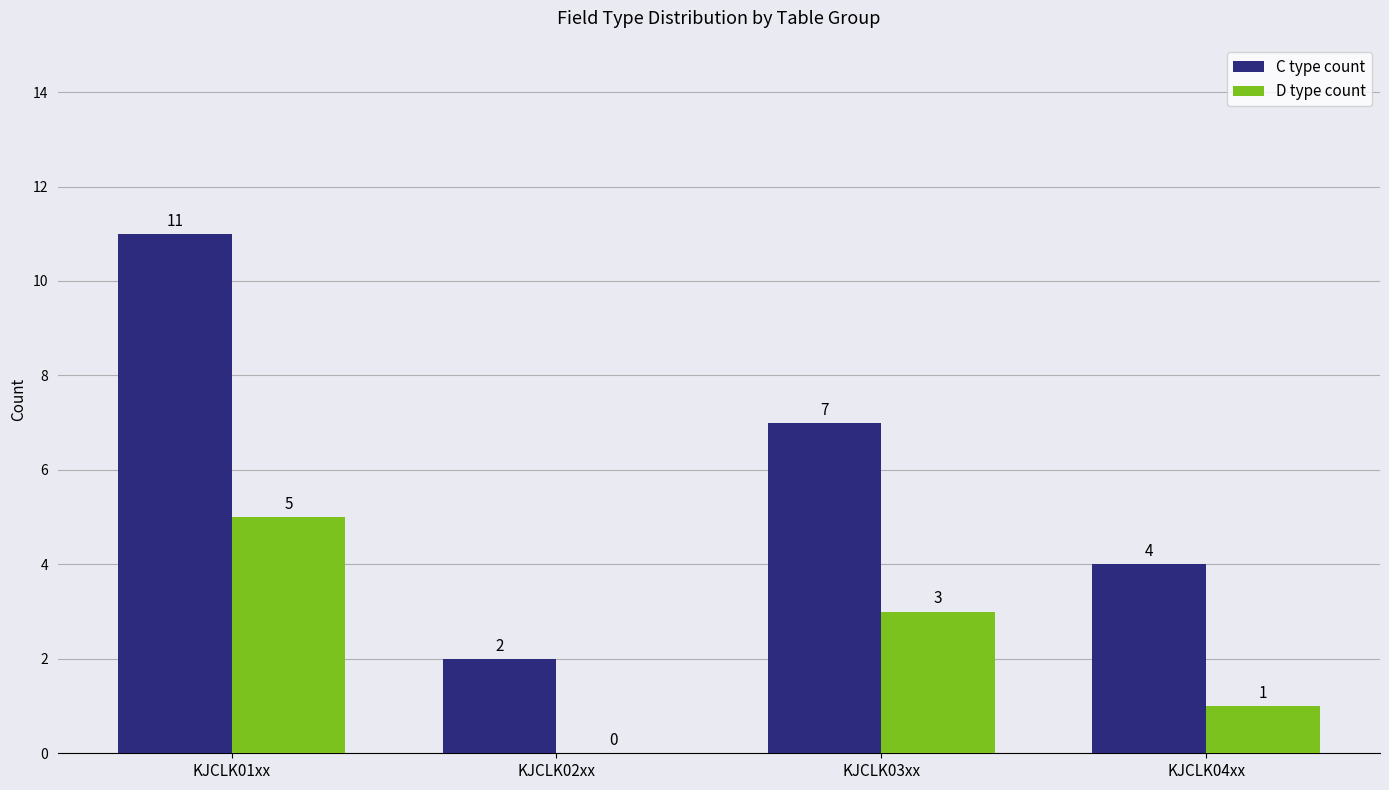

Which category has the highest value across all series?

KJCLK01xx